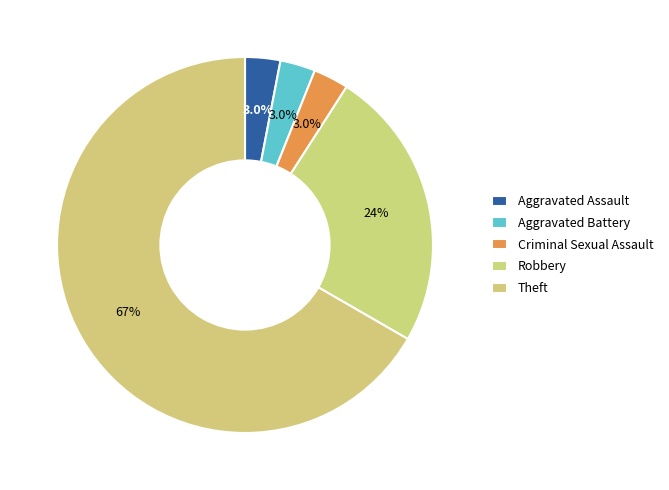

How many segments does this pie chart have?

5